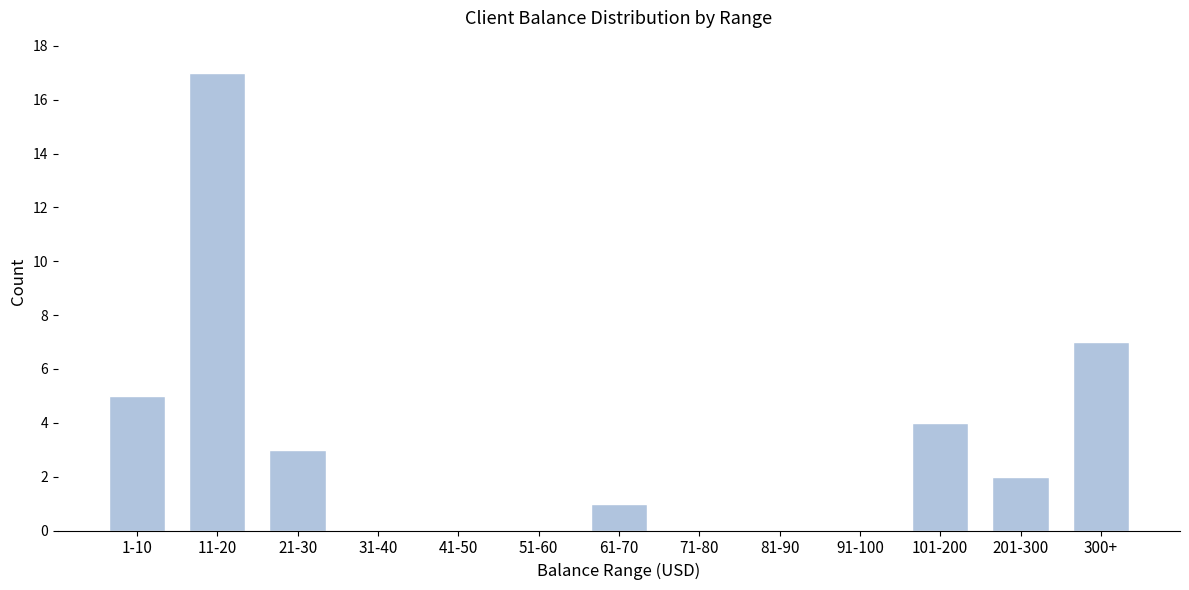

Reading left to right, transcribe all the data shown in this chart.

1-10=5	11-20=17	21-30=3	31-40=0	41-50=0	51-60=0	61-70=1	71-80=0	81-90=0	91-100=0	101-200=4	201-300=2	300+=7